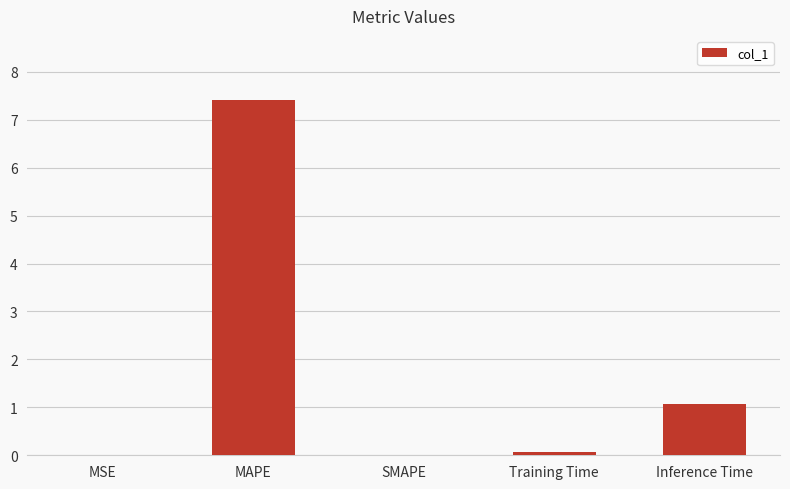

What is the average value?

1.7